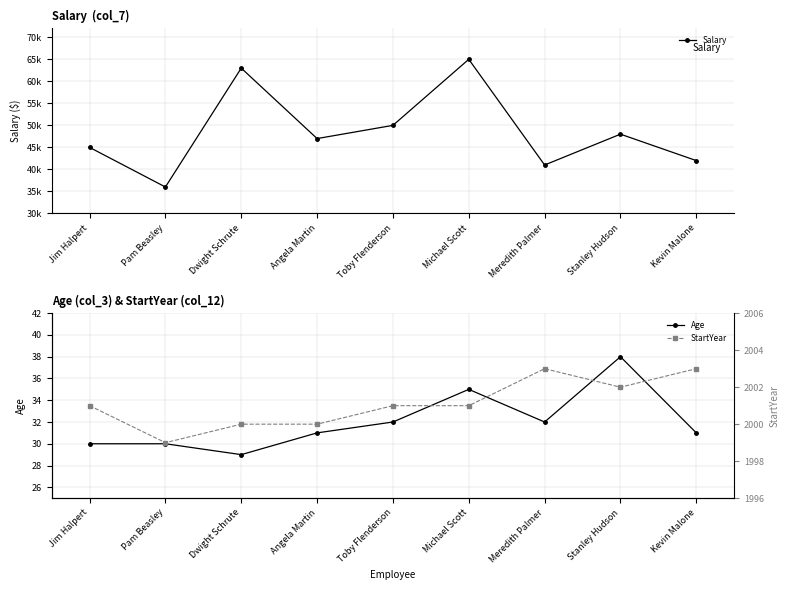

What is the sum of the StartYear values at Jim Halpert and Michael Scott?

4002